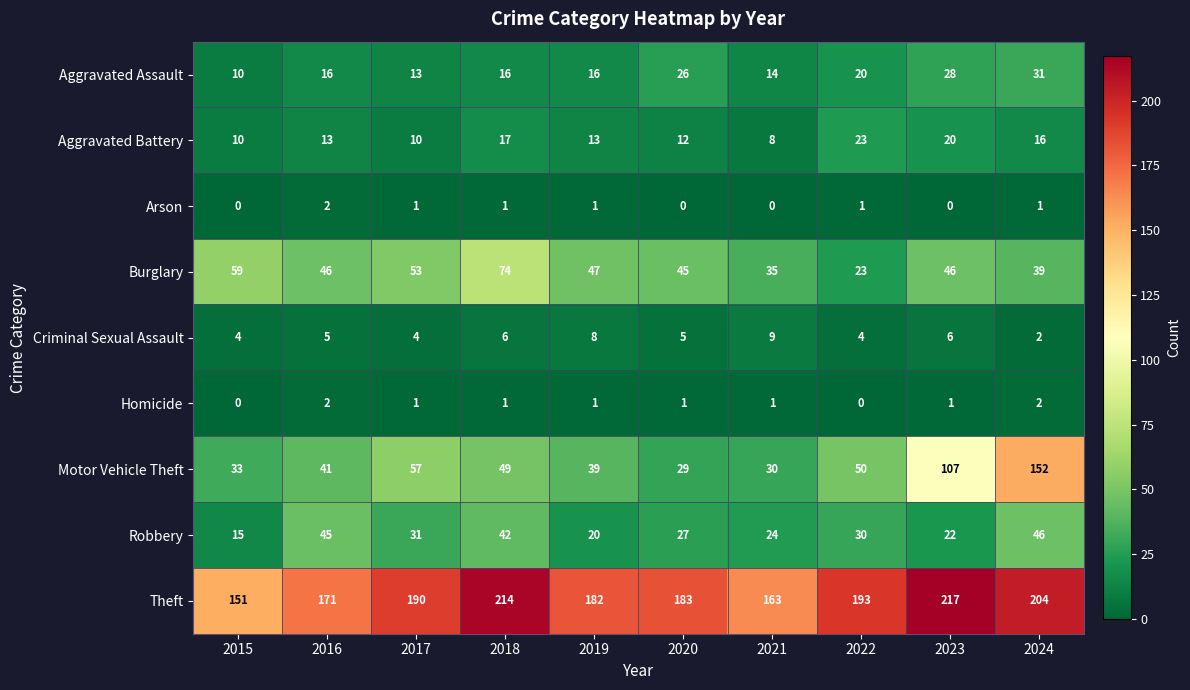

What is the spread (max minus min) of values at 2018?

213